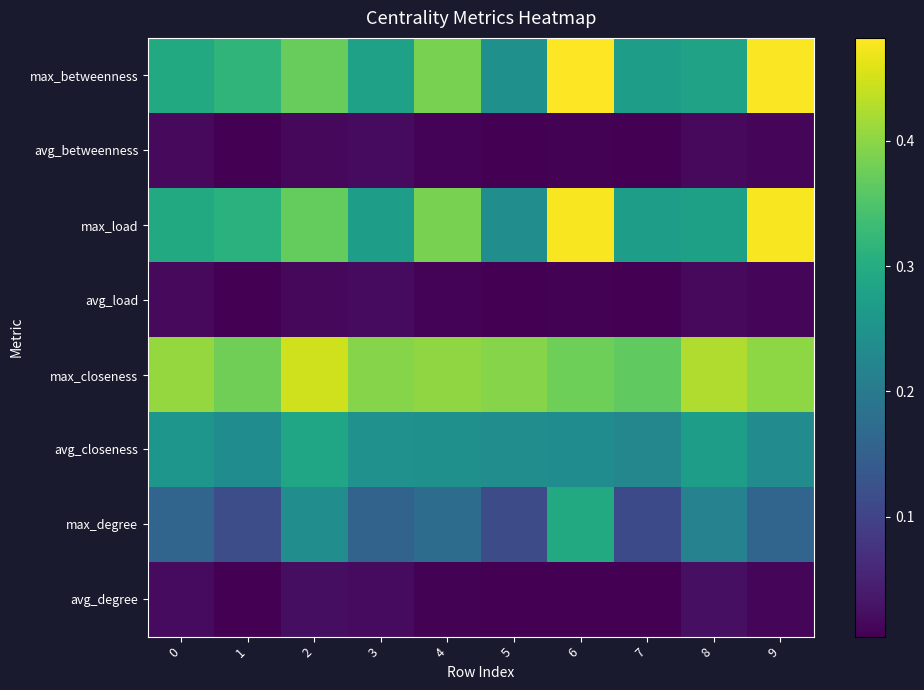

What is the total value across all series at 4?

1.6